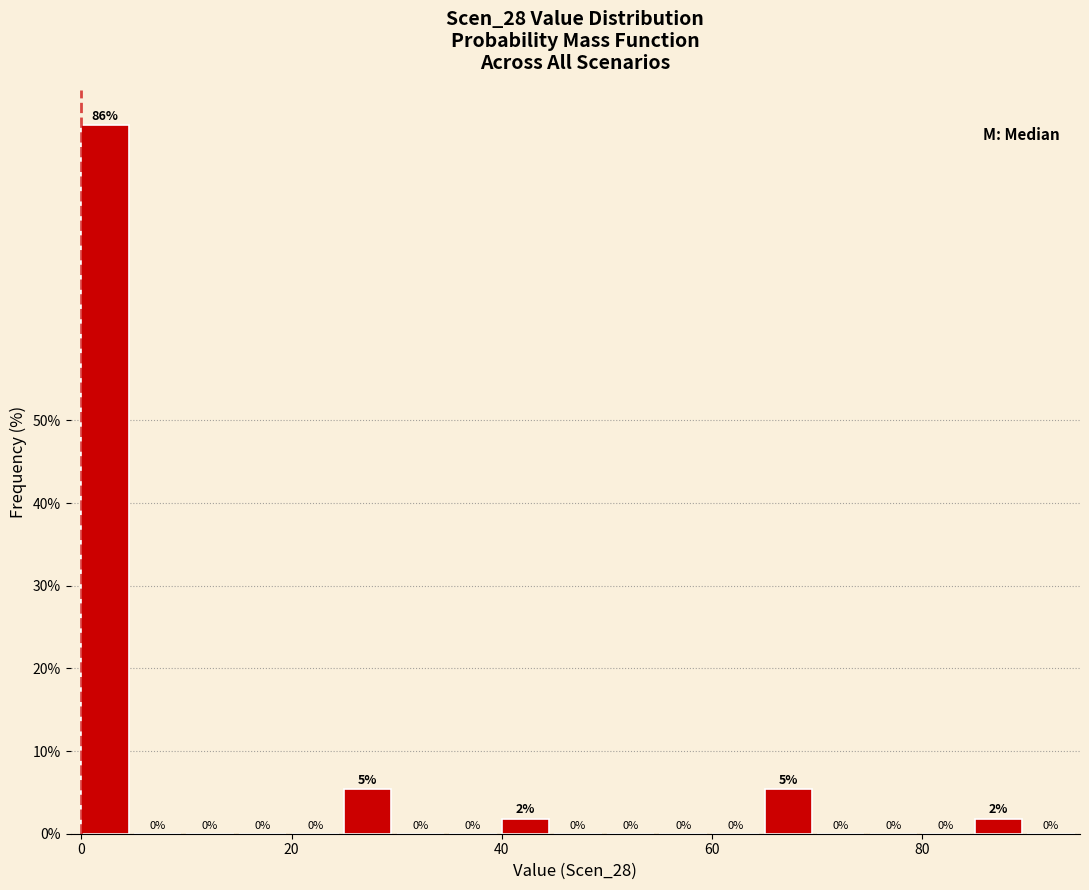

Around what value on the x-axis is the tallest bar? Give the approximate position of its centre, as read against the axis.

2